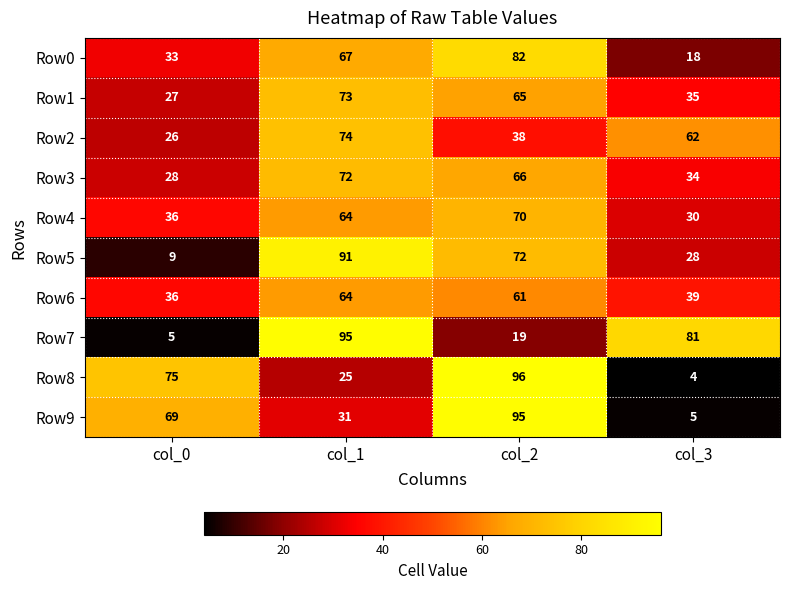

Where is Row0 nearest to the value 50?

col_0